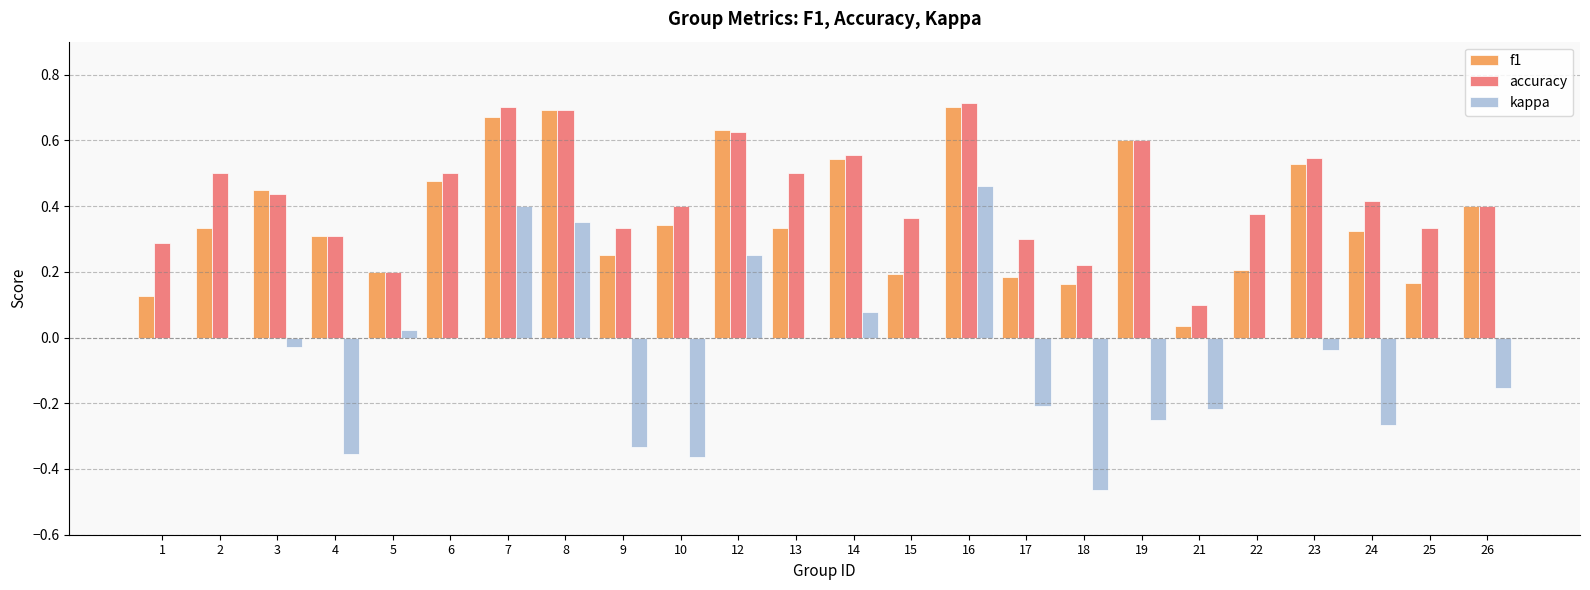

At which category is the sum across all series the highest?

16